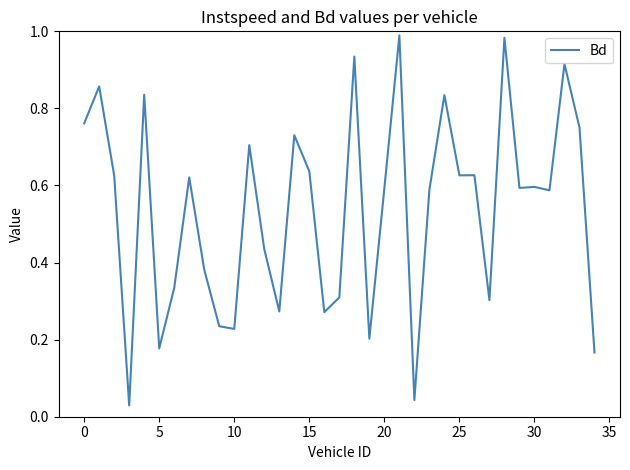

Is it true that the value at 15 is 0.3?

False